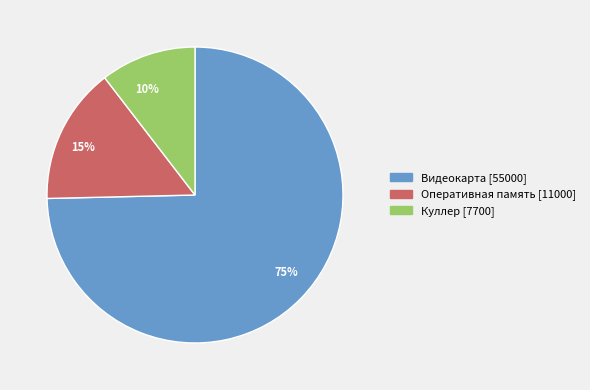

Count the number of slices in the pie.

3